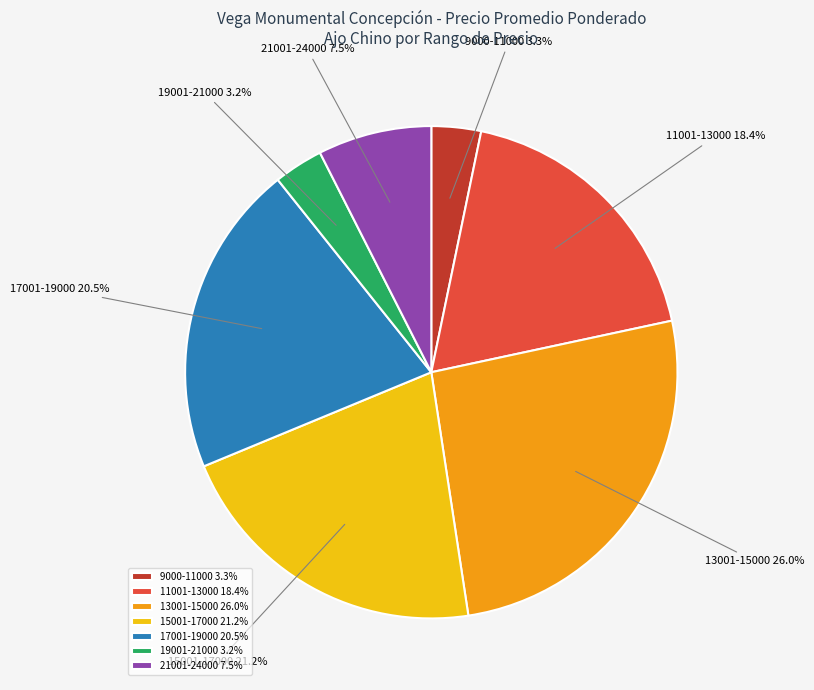

Approximately how many times larger is the value at 19001-21000 compared to 21001-24000?

0.4